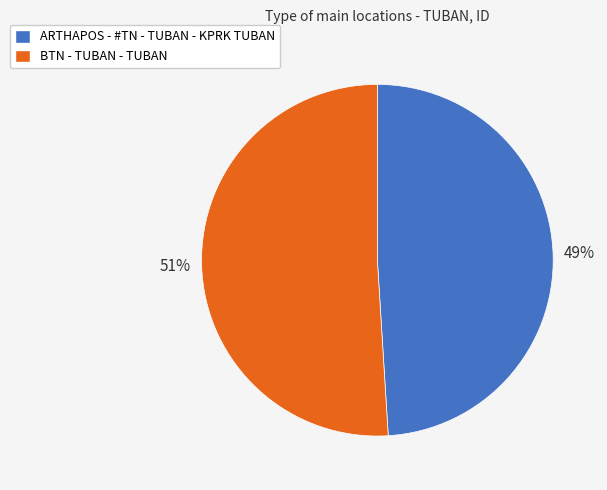

Is it true that ARTHAPOS - #TN - TUBAN - KPRK TUBAN is 56% of the pie?

False